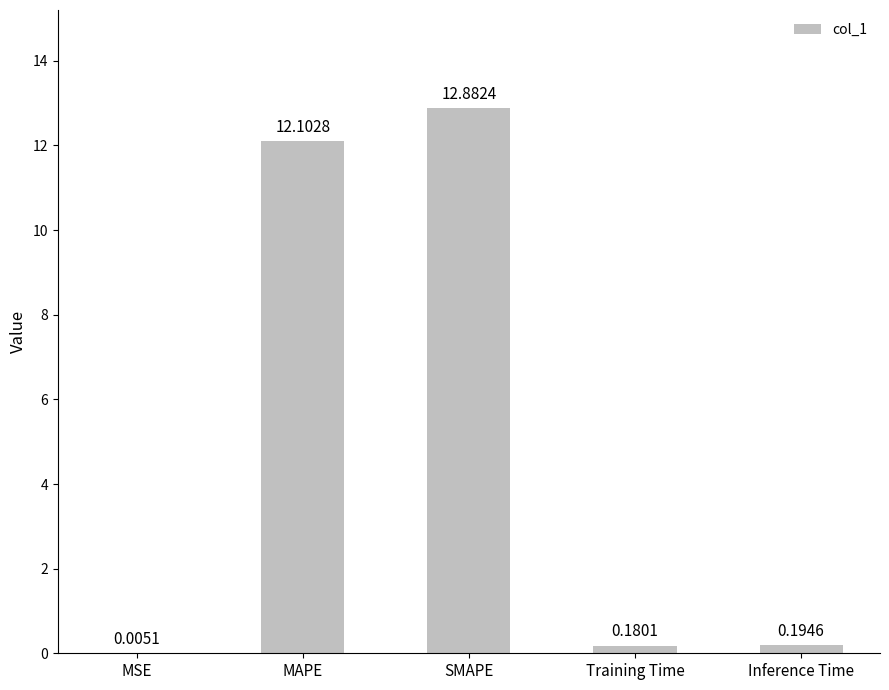

At which category does the chart reach its peak across all series?

SMAPE